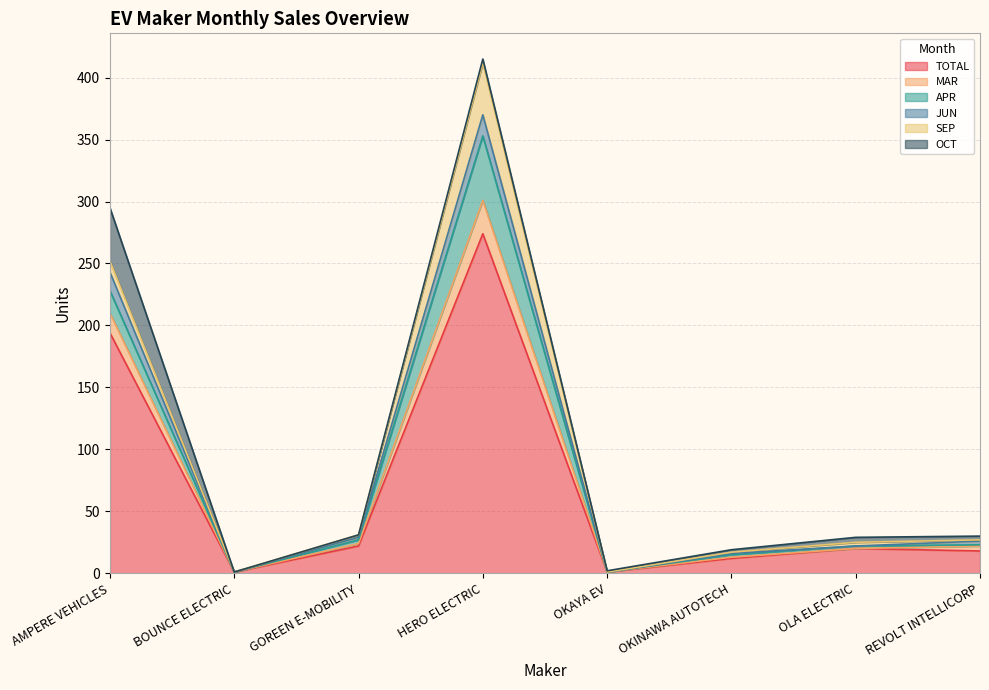

Is it true that MAR equals 661 at HERO ELECTRIC?

False